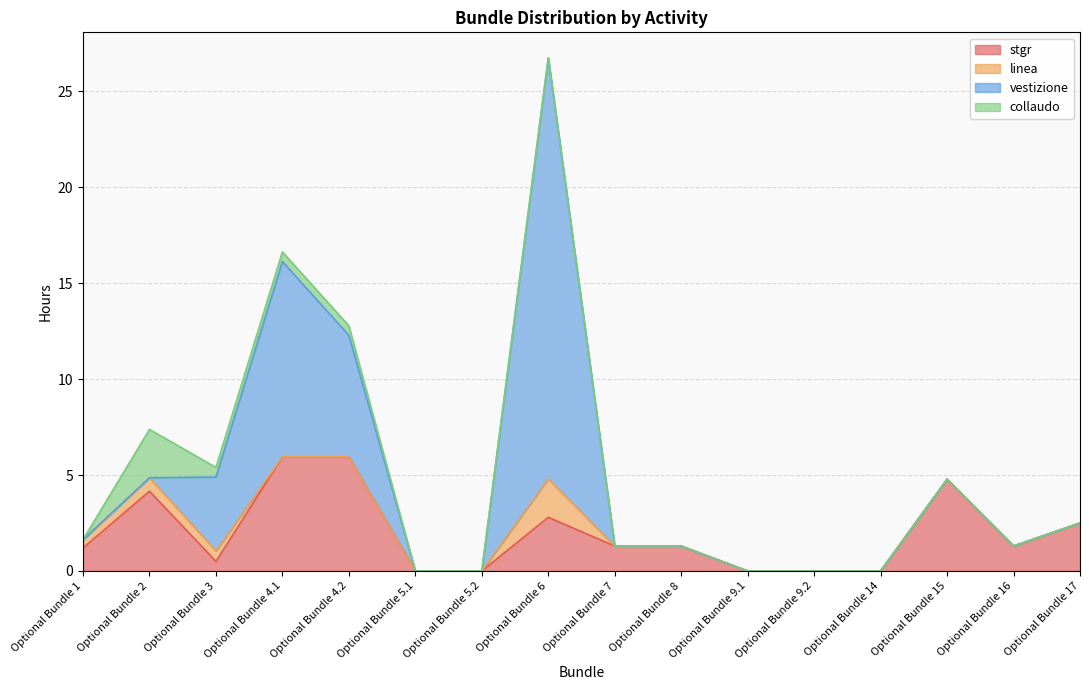

The value of vestizione at Optional Bundle 7 is 0.0. True or false?

True